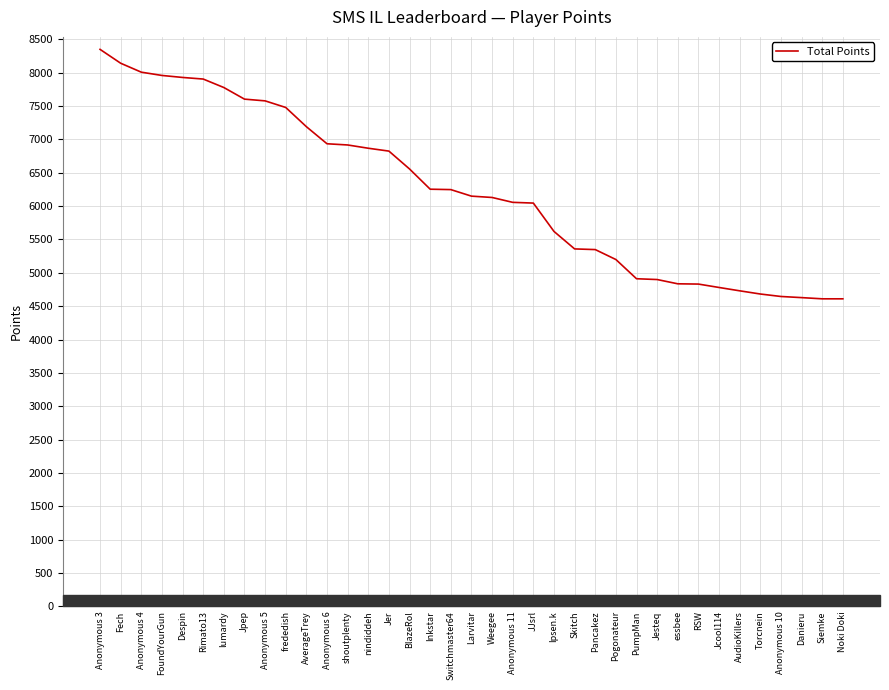

Between nindiddeh and Ipsen.k, which is larger?

nindiddeh